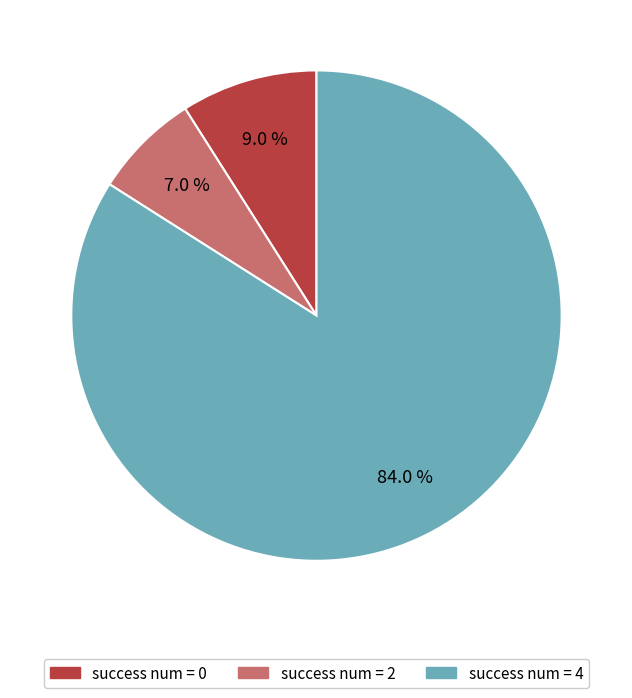

Does any single category account for the majority?

Yes